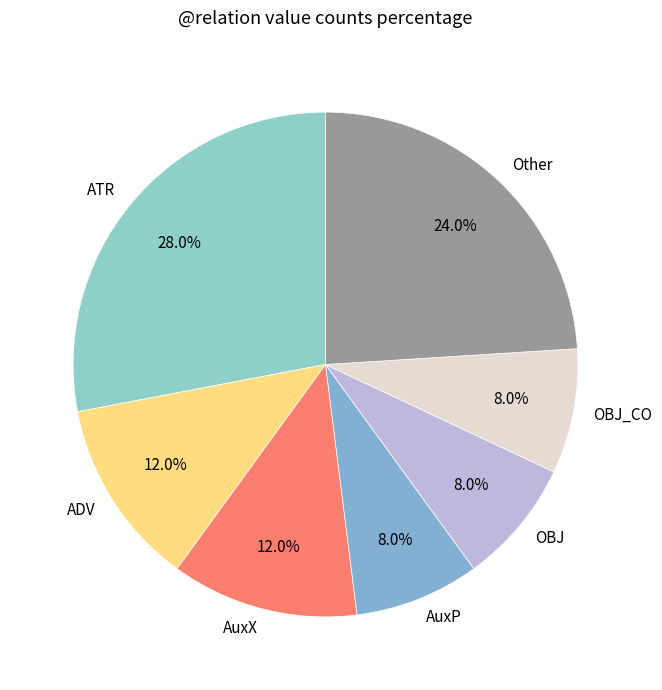

Count the number of slices in the pie.

7